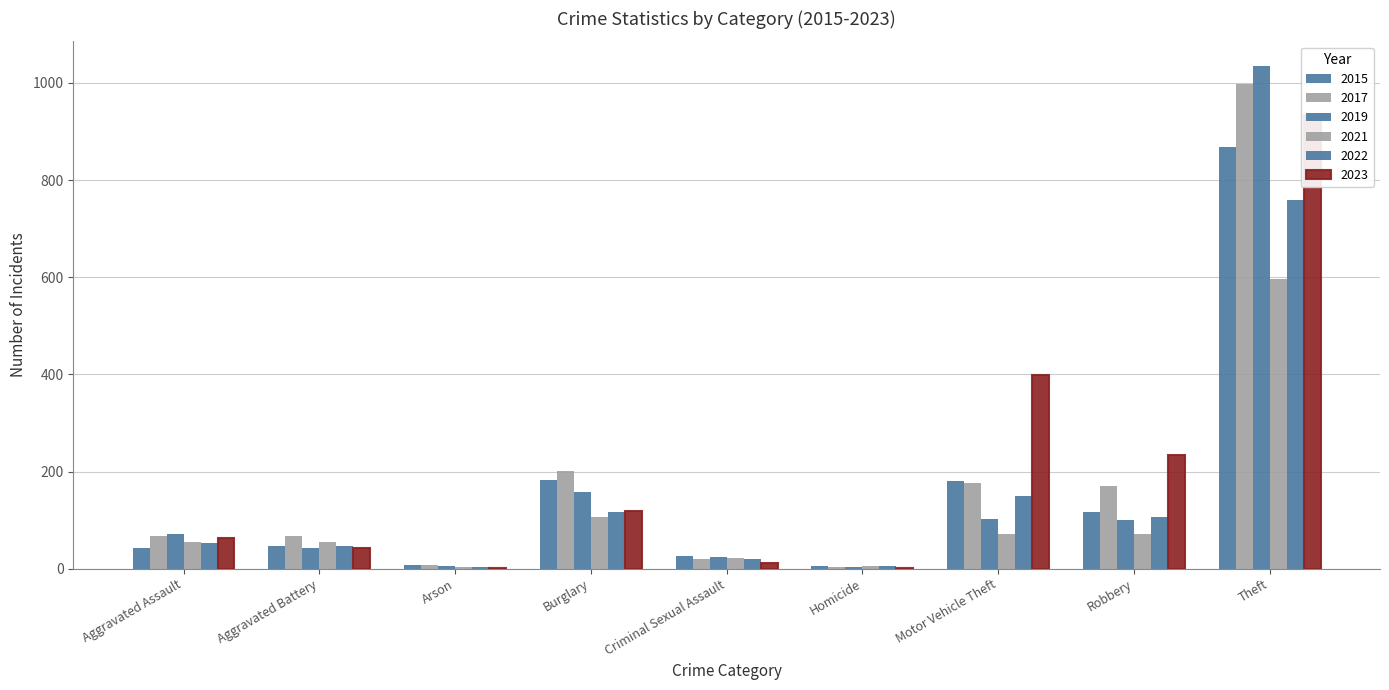

Reading right to left, transcribe all the data shown in this chart.

2015: Theft=869	Robbery=117	Motor Vehicle Theft=181	Homicide=5	Criminal Sexual Assault=27	Burglary=182	Arson=8	Aggravated Battery=47	Aggravated Assault=43
2017: Theft=998	Robbery=171	Motor Vehicle Theft=176	Homicide=4	Criminal Sexual Assault=20	Burglary=202	Arson=7	Aggravated Battery=68	Aggravated Assault=68
2019: Theft=1034	Robbery=101	Motor Vehicle Theft=102	Homicide=4	Criminal Sexual Assault=23	Burglary=157	Arson=5	Aggravated Battery=43	Aggravated Assault=71
2021: Theft=596	Robbery=71	Motor Vehicle Theft=71	Homicide=5	Criminal Sexual Assault=22	Burglary=107	Arson=4	Aggravated Battery=54	Aggravated Assault=55
2022: Theft=759	Robbery=106	Motor Vehicle Theft=150	Homicide=6	Criminal Sexual Assault=19	Burglary=116	Arson=3	Aggravated Battery=46	Aggravated Assault=52
2023: Theft=934	Robbery=233	Motor Vehicle Theft=399	Homicide=1	Criminal Sexual Assault=12	Burglary=119	Arson=2	Aggravated Battery=43	Aggravated Assault=63